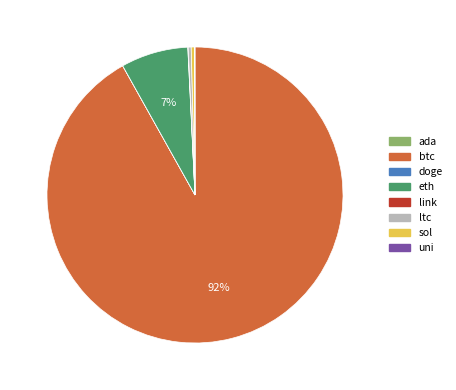

What percentage is the eth slice, to the nearest percent?

7%